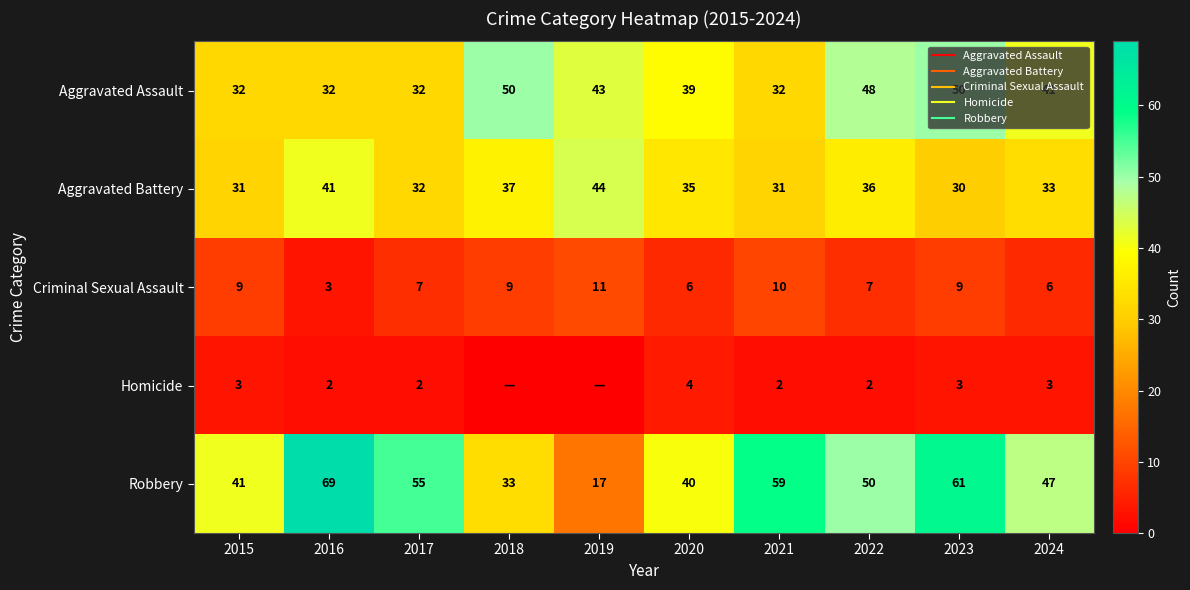

The Aggravated Assault series shows 57 at 2017. True or false?

False